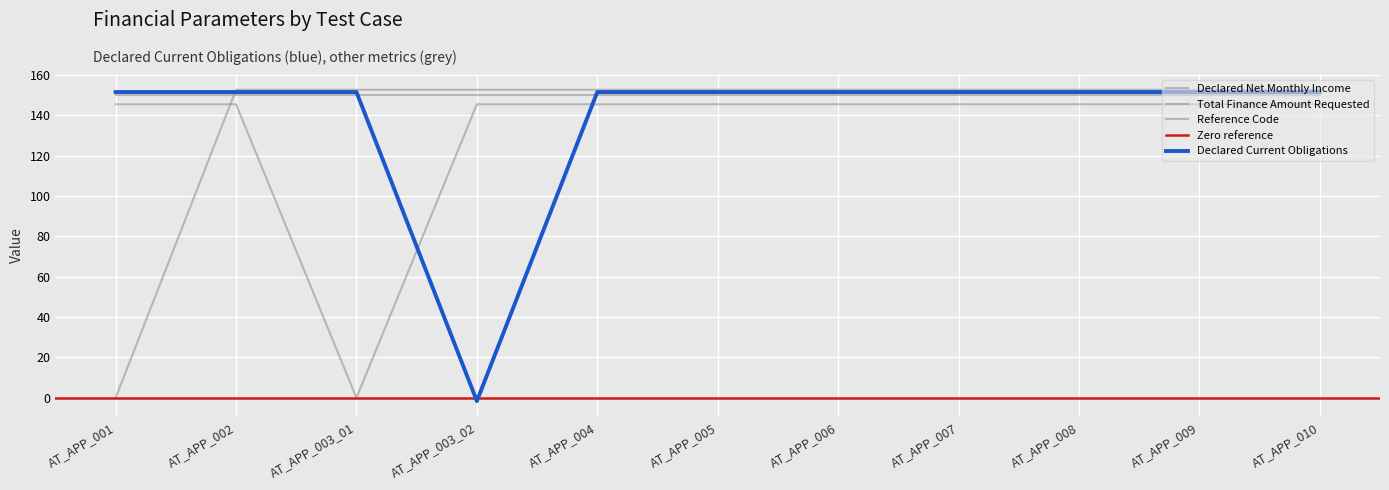

Is the value of Reference Code at AT_APP_002 greater than the value of Total Finance Amount Requested at AT_APP_006?

Yes